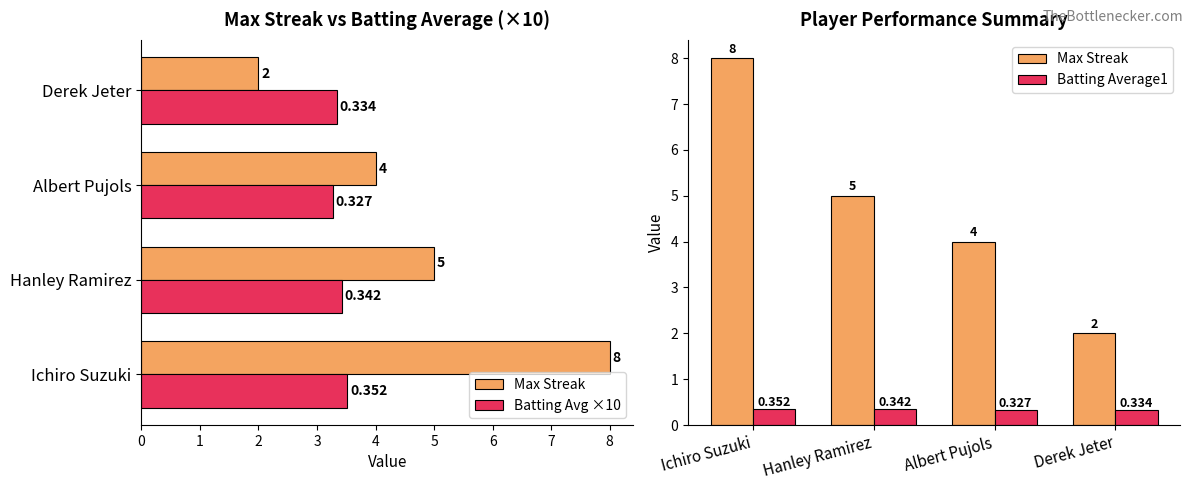

Rank the series by their average value, from lowest to highest.

Batting Average1, Batting Avg ×10, Max Streak